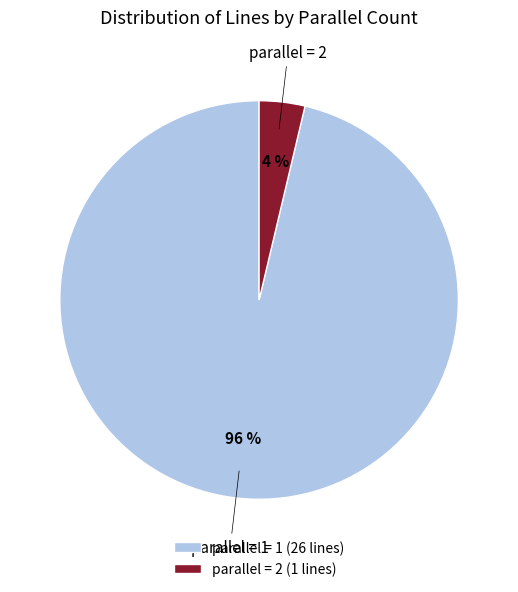

Which category has the biggest portion of the pie?

parallel = 1 (26 lines)